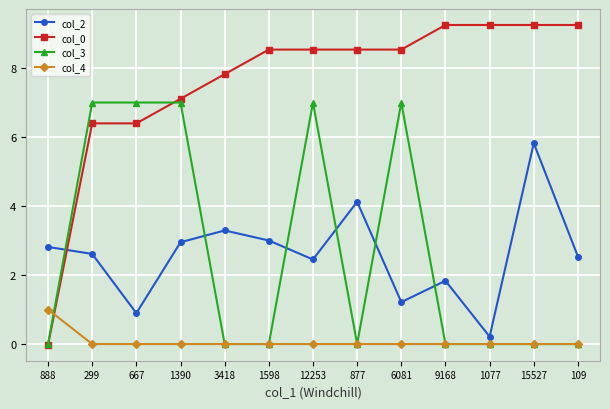

What is the maximum value shown in the chart?

9.2